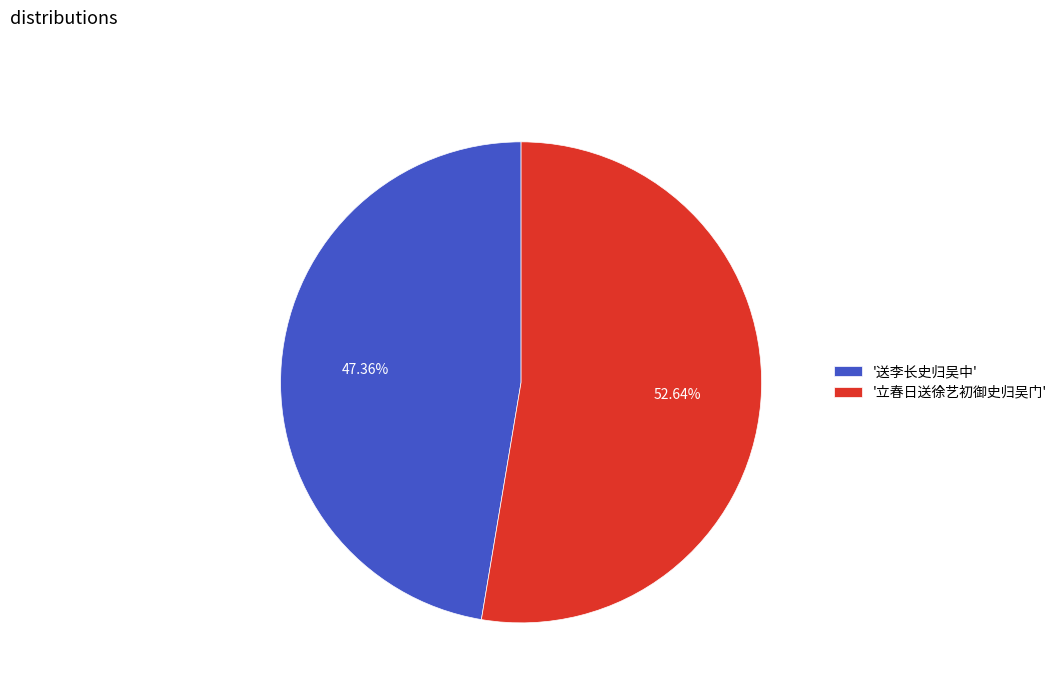

Approximately how many times larger is the value at '送李长史归吴中' compared to '立春日送徐艺初御史归吴门'?

0.9